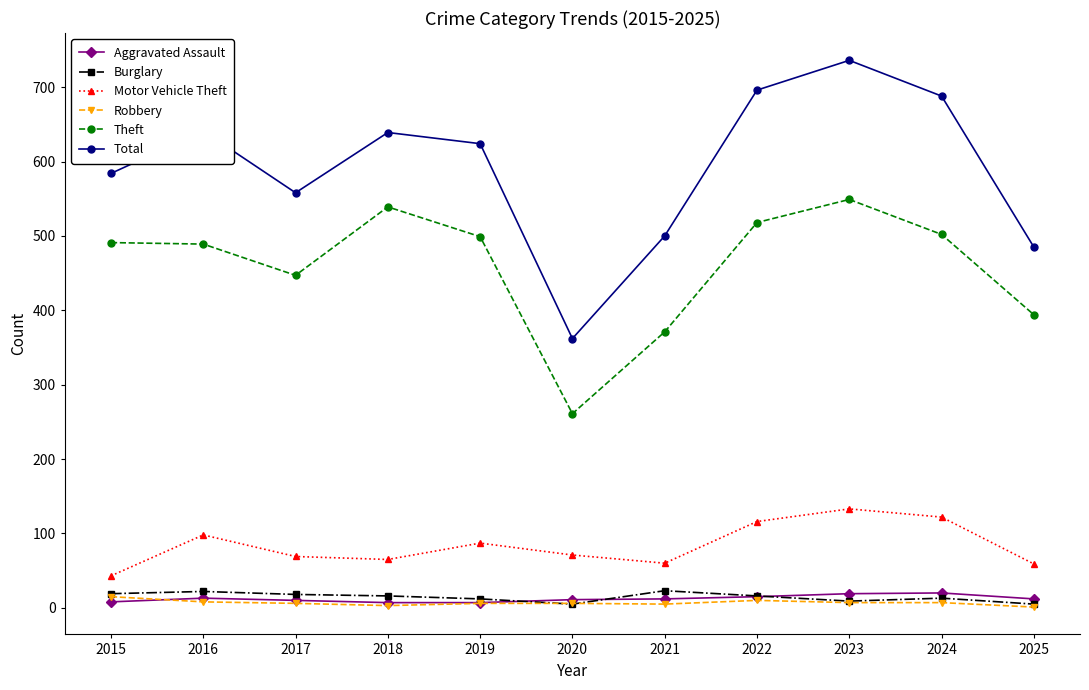

At which category is the sum across all series the highest?

2023